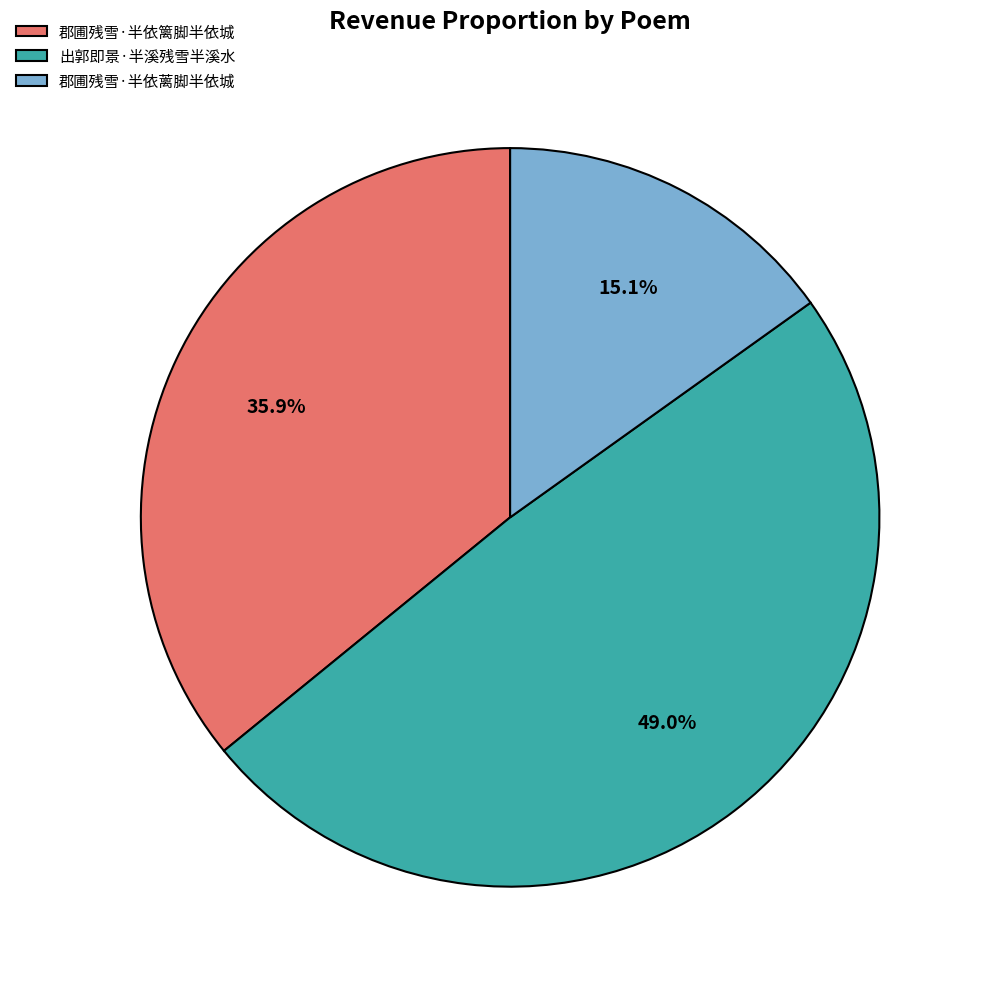

How many slices are in this pie chart?

3